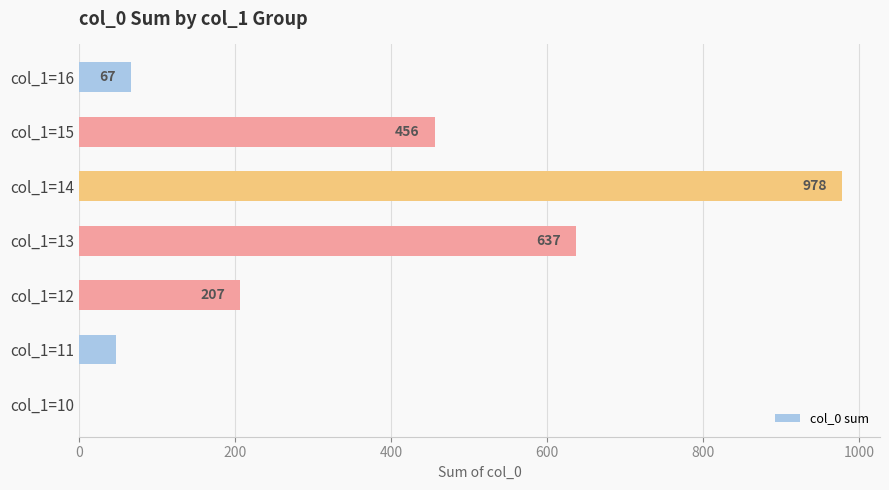

How many data points does each series have?

7